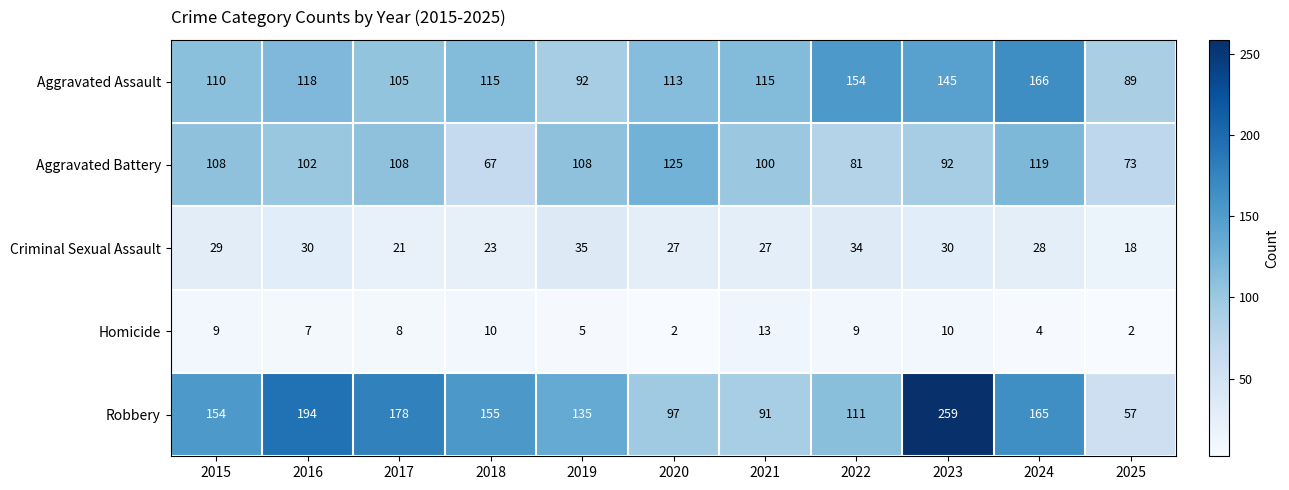

What is the sum of the Aggravated Battery values at 2019 and 2022?

189